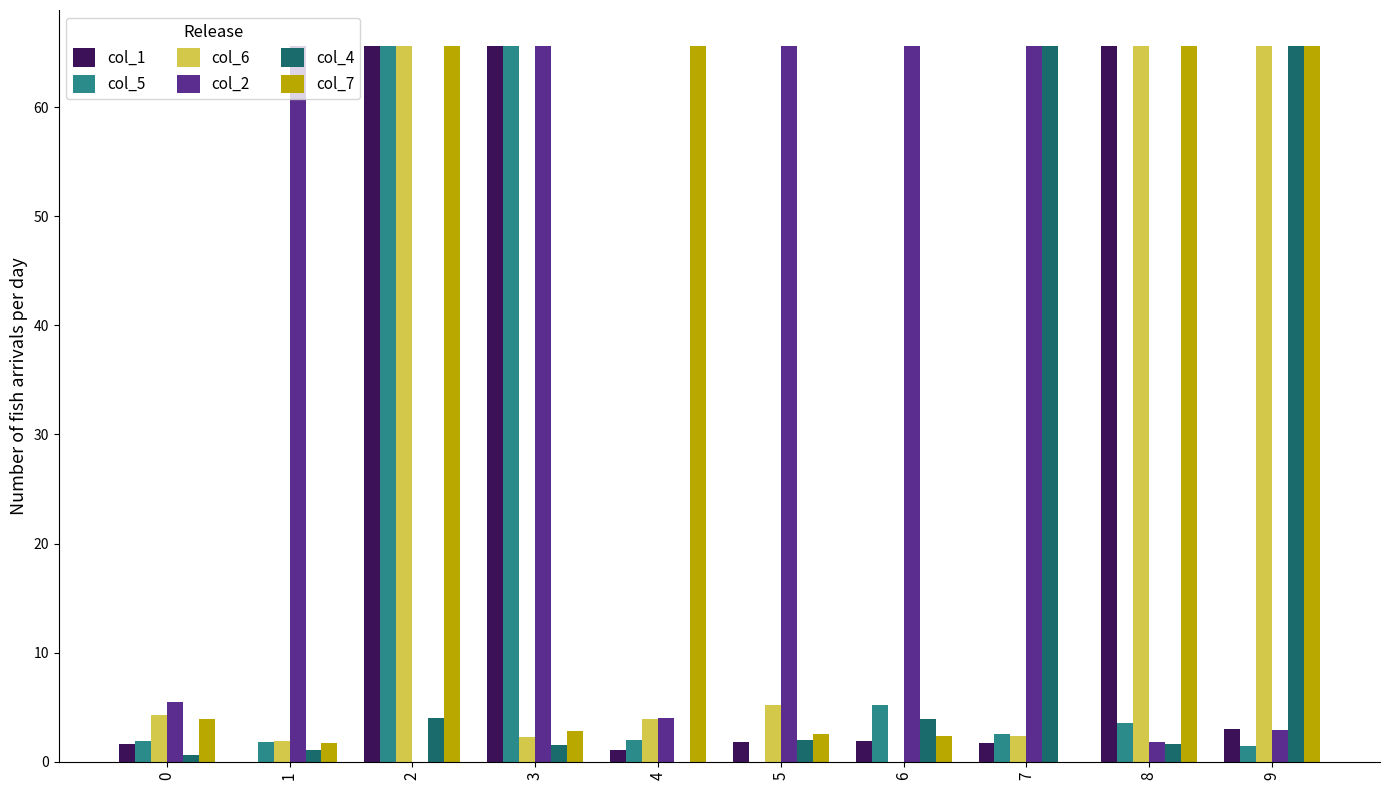

Is it true that col_4 equals 65.6 at 9?

True